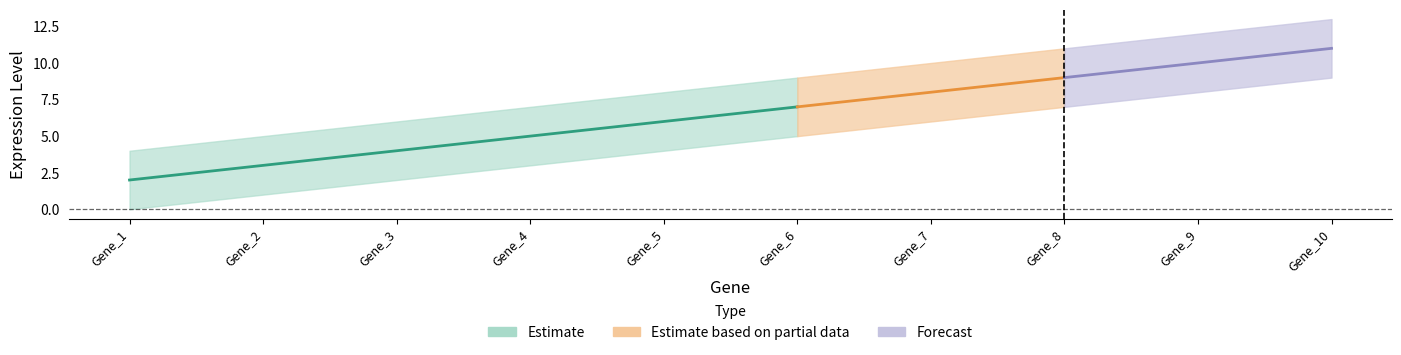

How many data points does each series have?

10